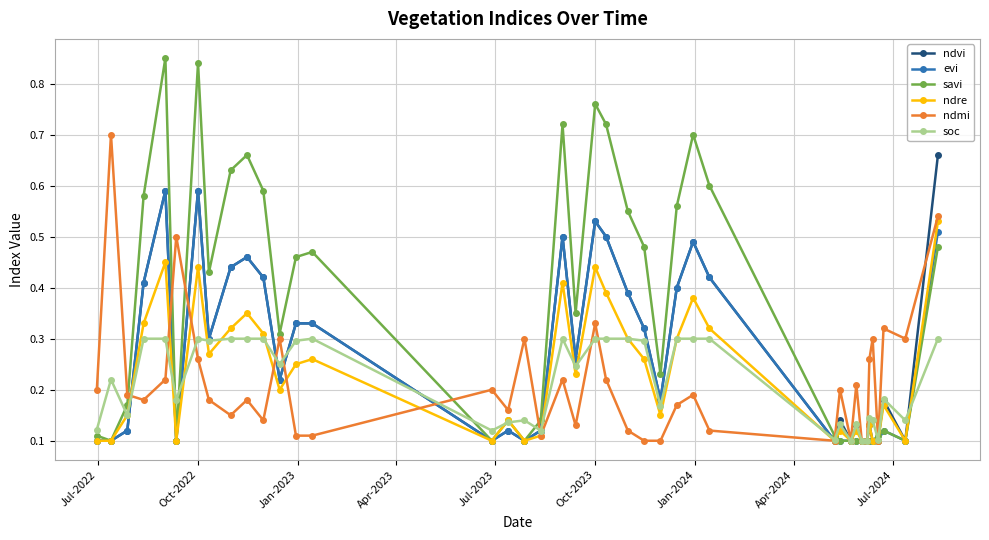

At how many categories does at least one series exceed 0?

40